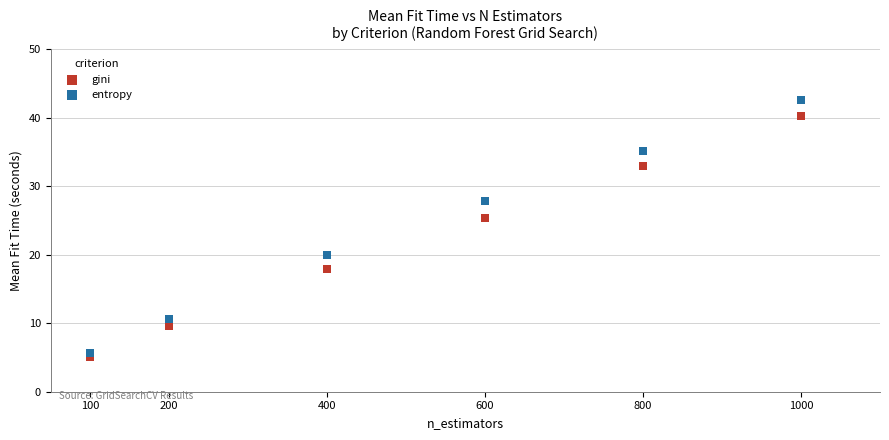

Which series has the widest spread of Y values?

entropy